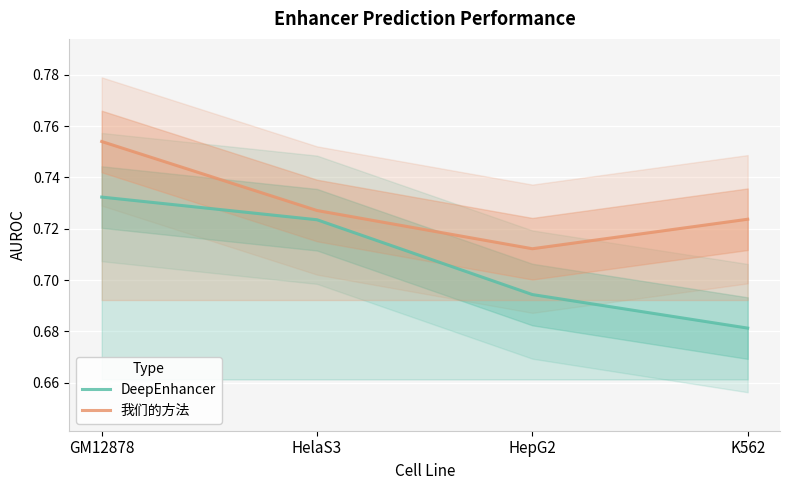

List the series in order of their overall mean, highest first.

我们的方法, DeepEnhancer